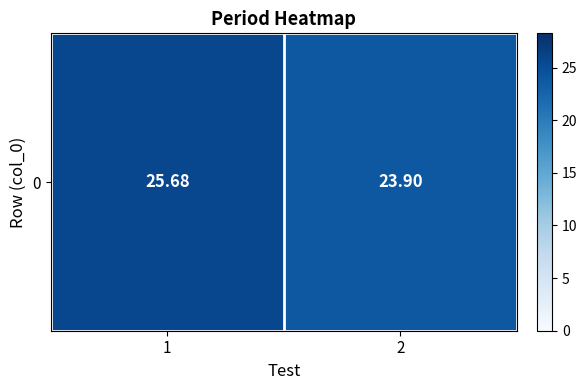

How many data points are less than 25?

1